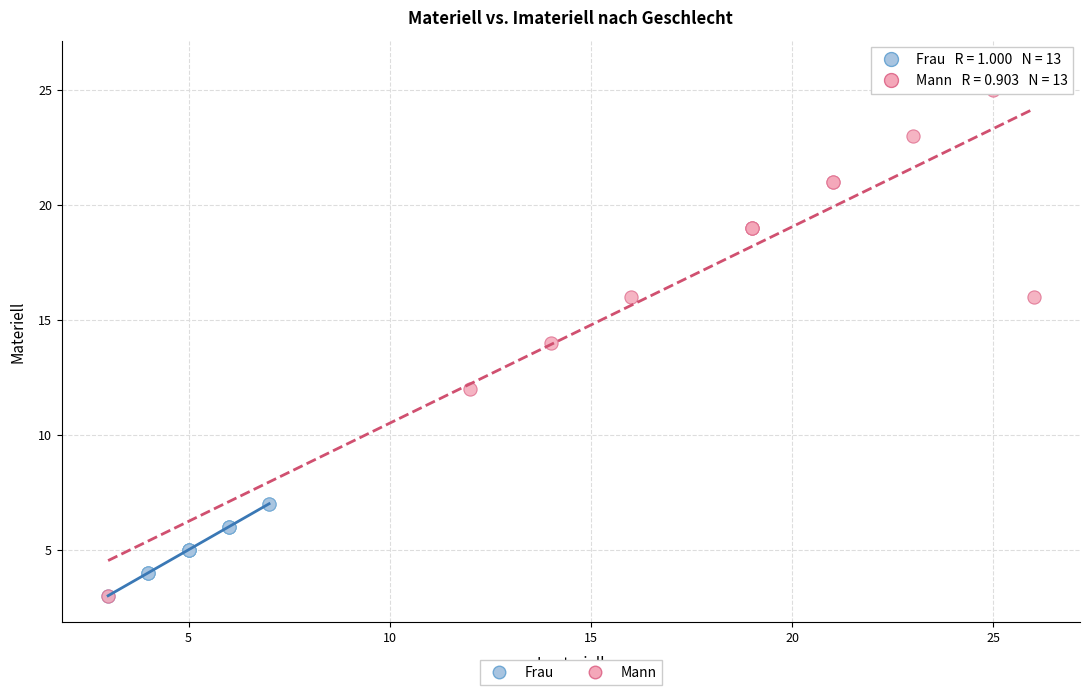

Which series has the widest spread of Y values?

Mann